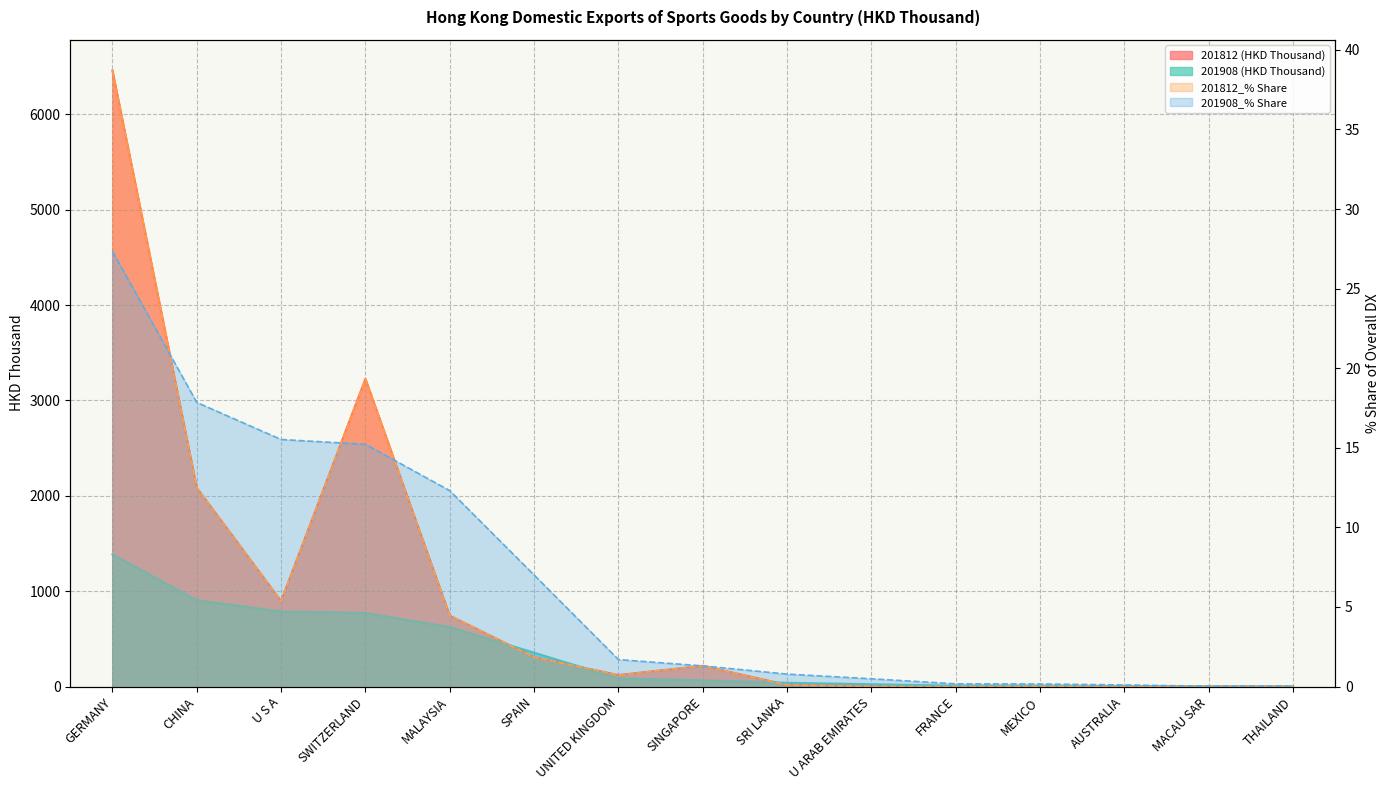

The 201812 (HKD Thousand) series shows 2.5 at MACAU SAR. True or false?

False